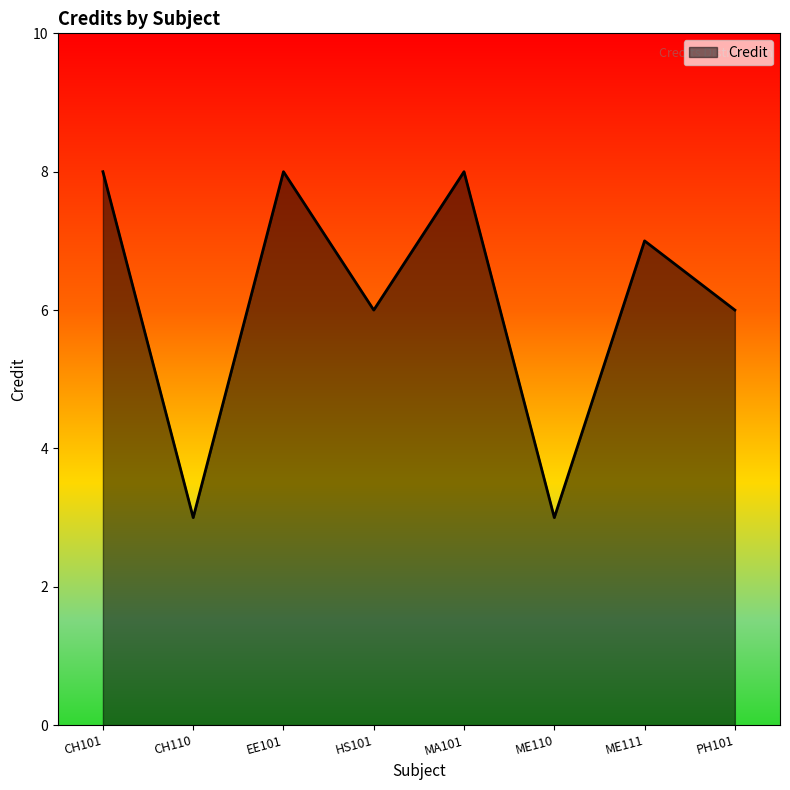

What is the smallest value displayed?

3